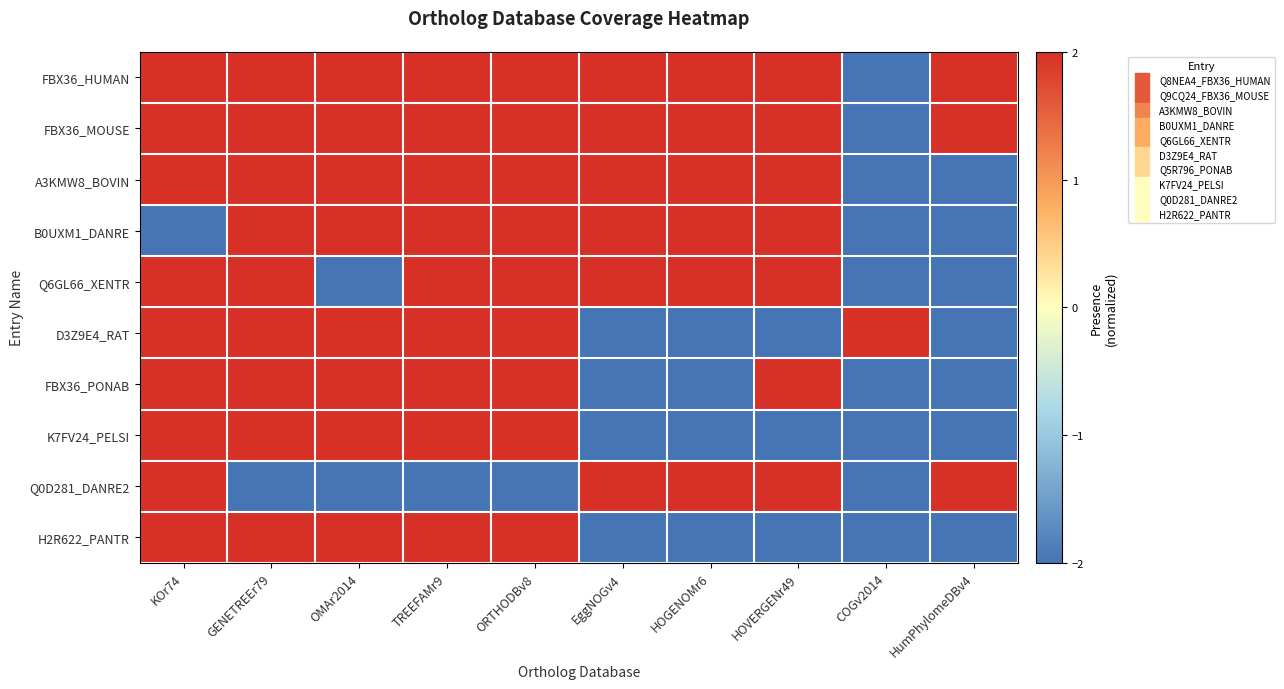

List the series in order of their peak value, lowest first.

FBX36_HUMAN, FBX36_MOUSE, A3KMW8_BOVIN, B0UXM1_DANRE, Q6GL66_XENTR, D3Z9E4_RAT, FBX36_PONAB, K7FV24_PELSI, Q0D281_DANRE2, H2R622_PANTR